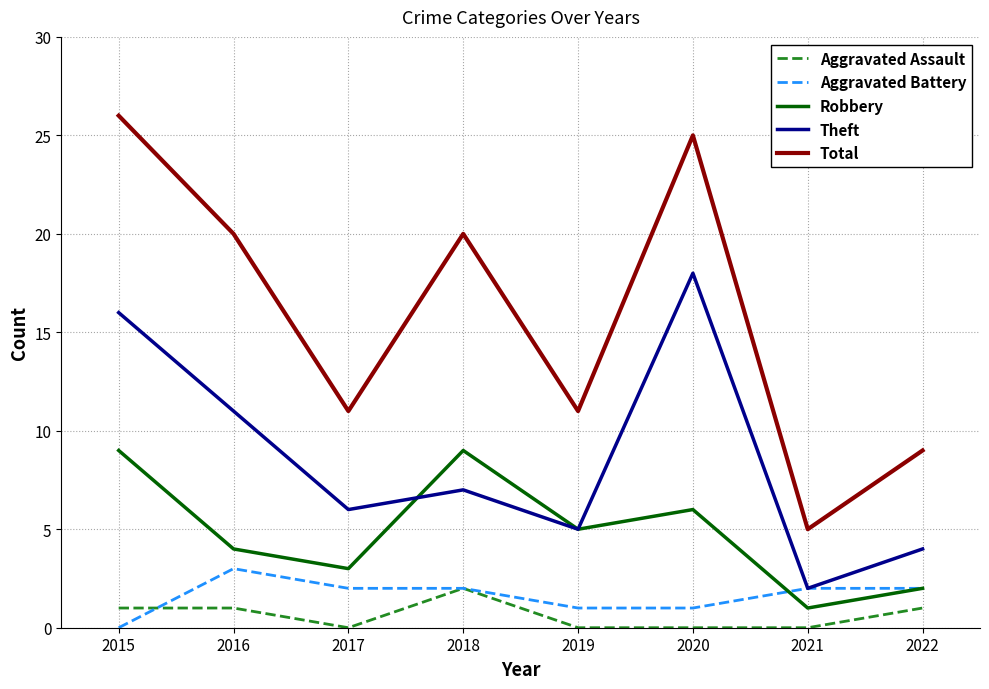

Between which two adjacent categories do Aggravated Battery and Aggravated Assault first intersect?

2015 and 2016